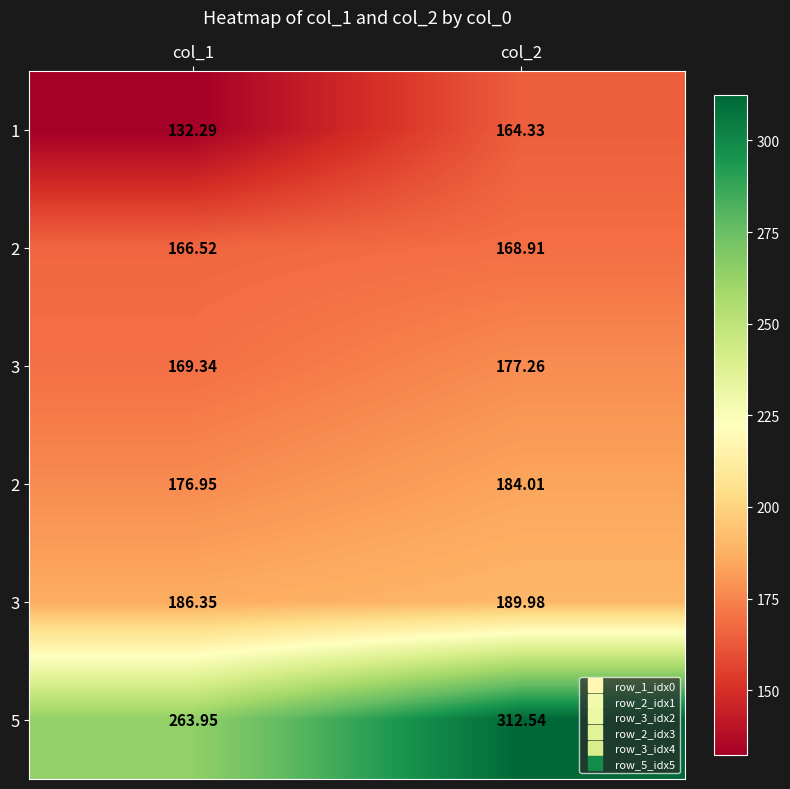

What is the spread (max minus min) of values at col_2?

148.2